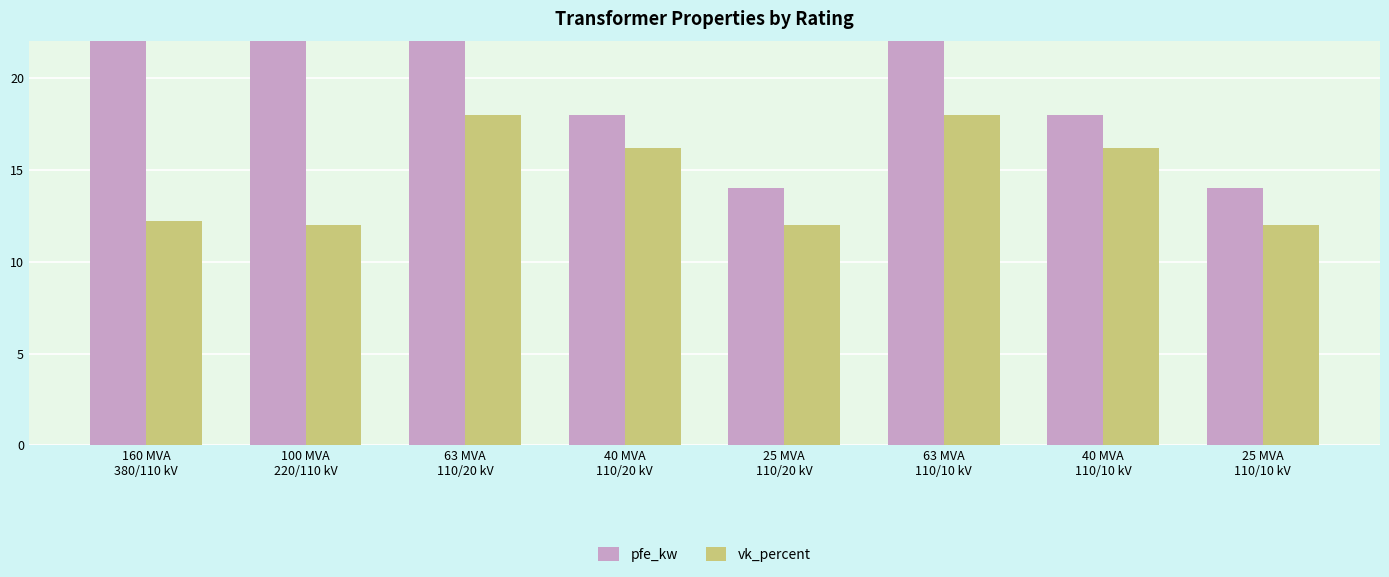

What is the spread (max minus min) of values at 25 MVA
110/10 kV?

2.0